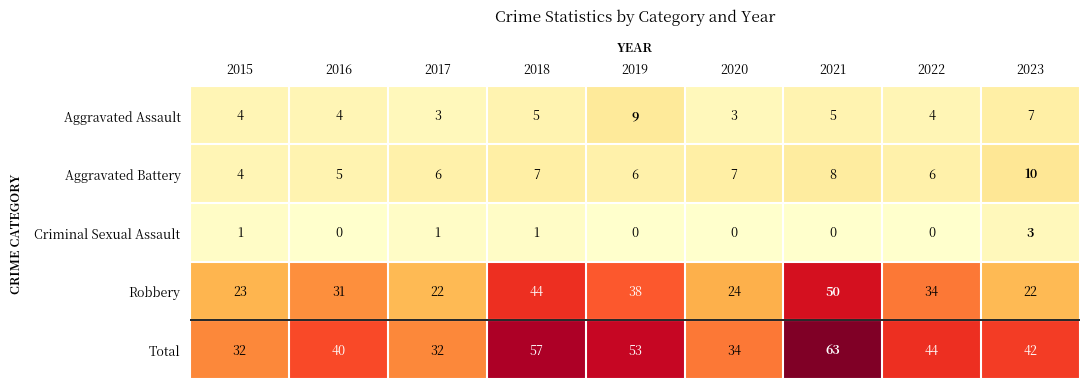

At which label does Total first exceed 42?

2018